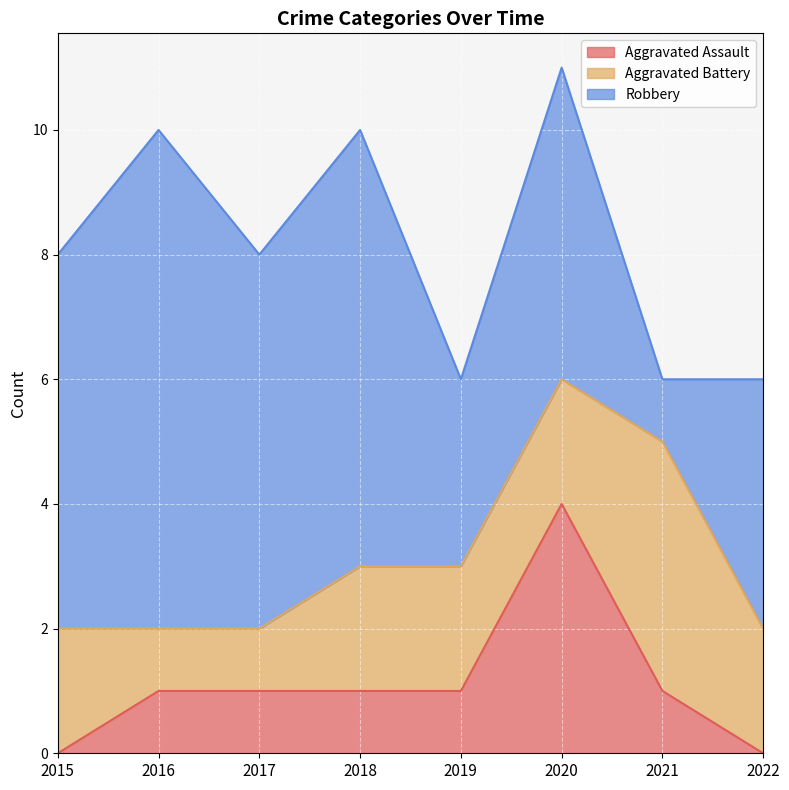

At which category is the sum across all series the highest?

2020